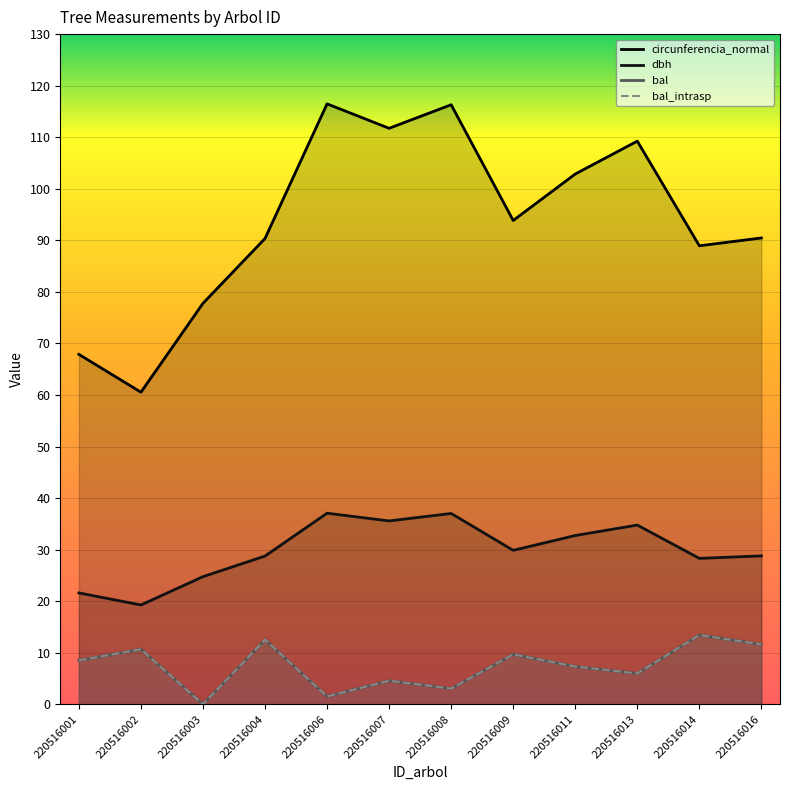

Which label corresponds to the smallest value in the chart?

220516003